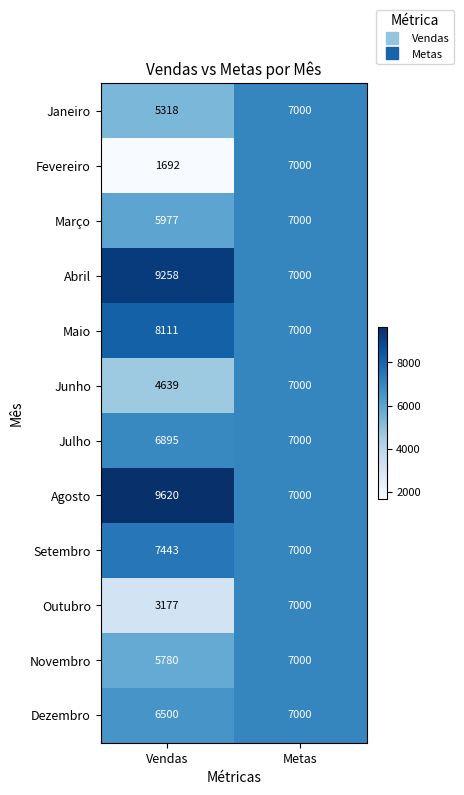

True or false: Abril has a value of 13305 at Vendas.

False